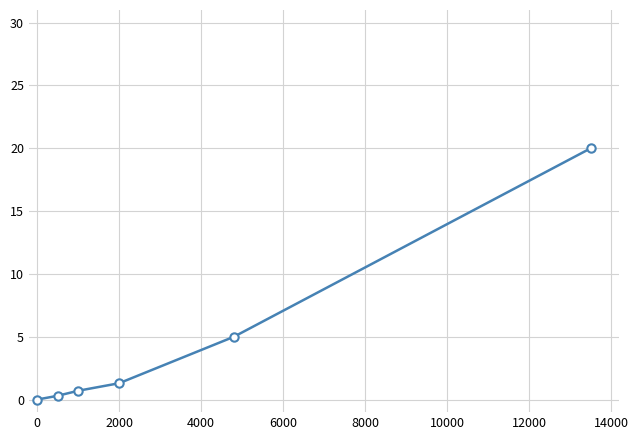

Does the chart have visible grid lines?

Yes